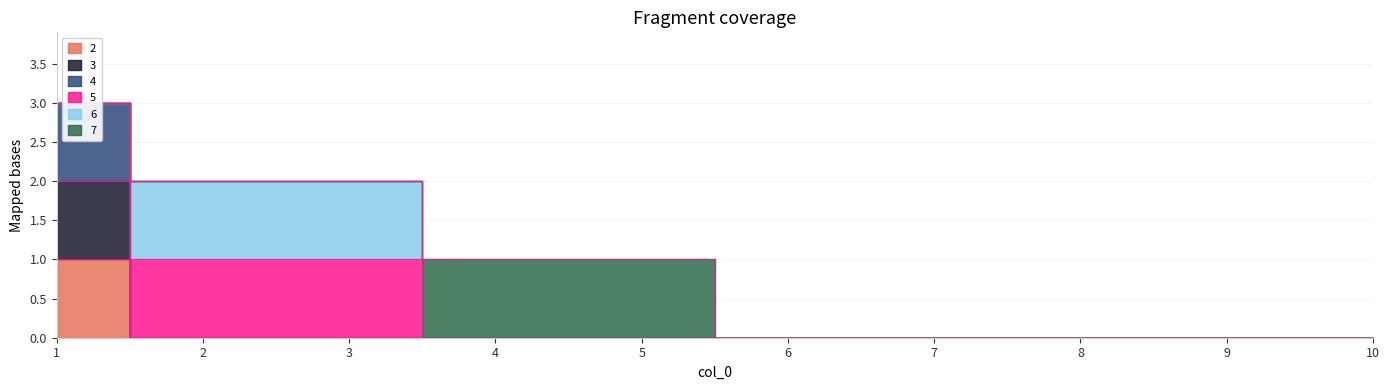

True or false: 3 and 2 intersect in this chart.

False